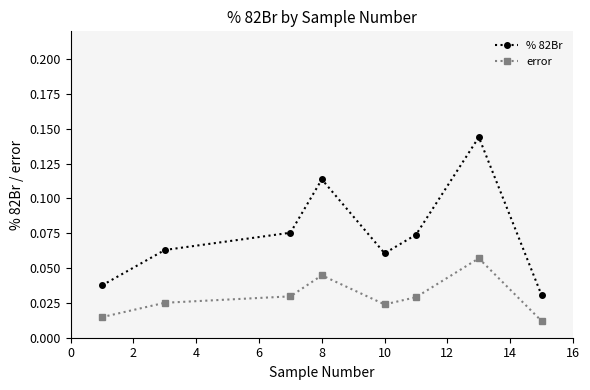

Which series has the widest spread of values?

% 82Br